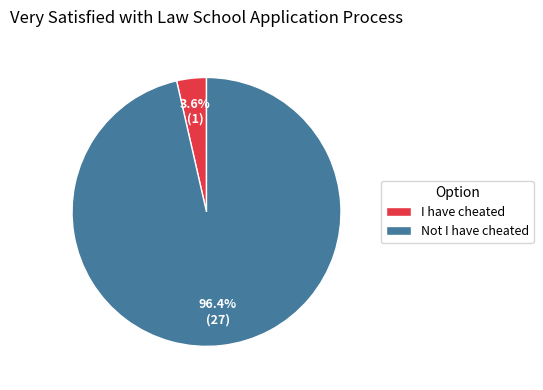

To the nearest percent, what is the average slice percentage?

50%